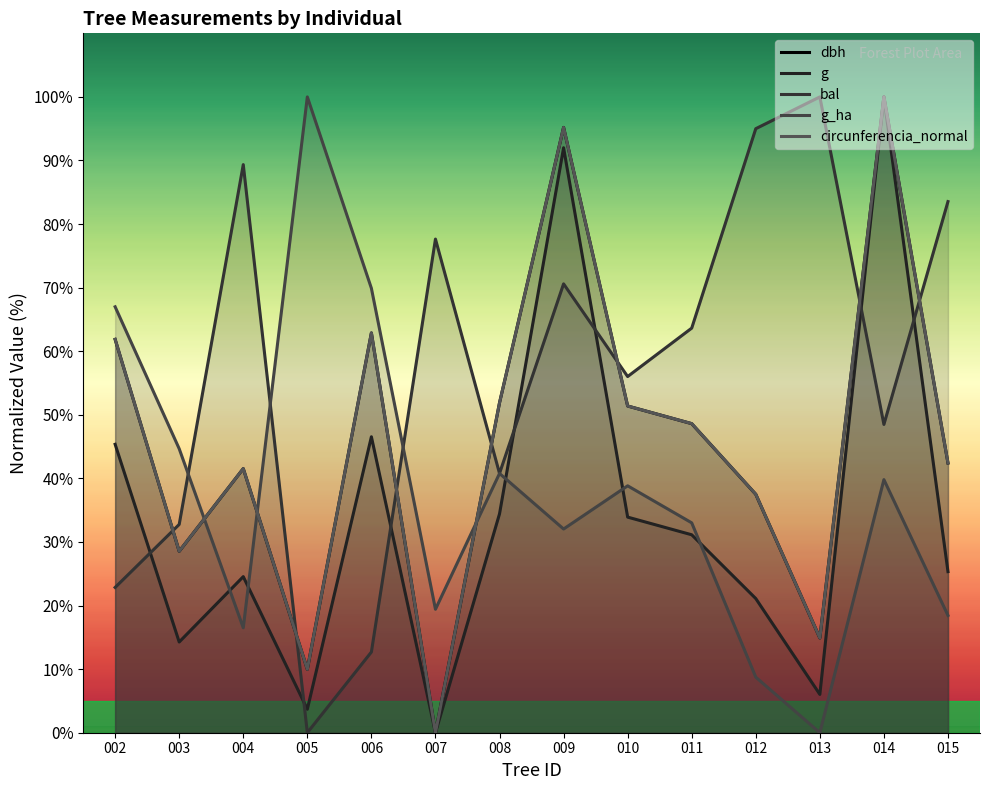

Is the value of bal at 015 greater than the value of dbh at 010?

Yes